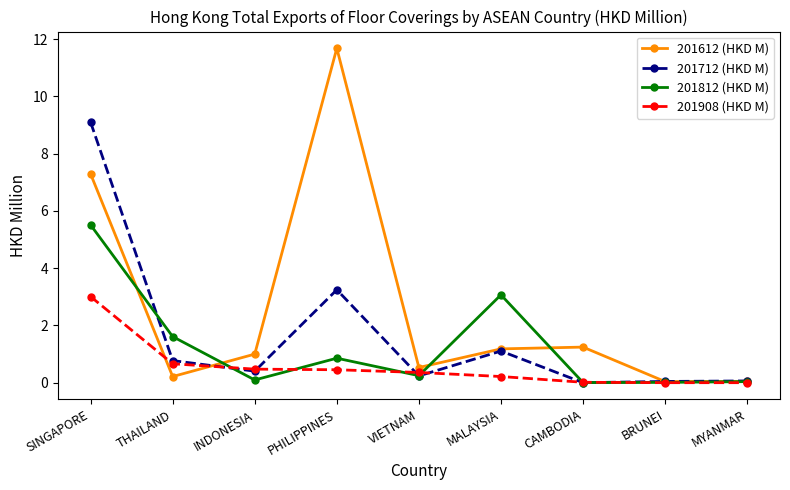

Which category has the highest value in the 201712 (HKD M) series?

SINGAPORE